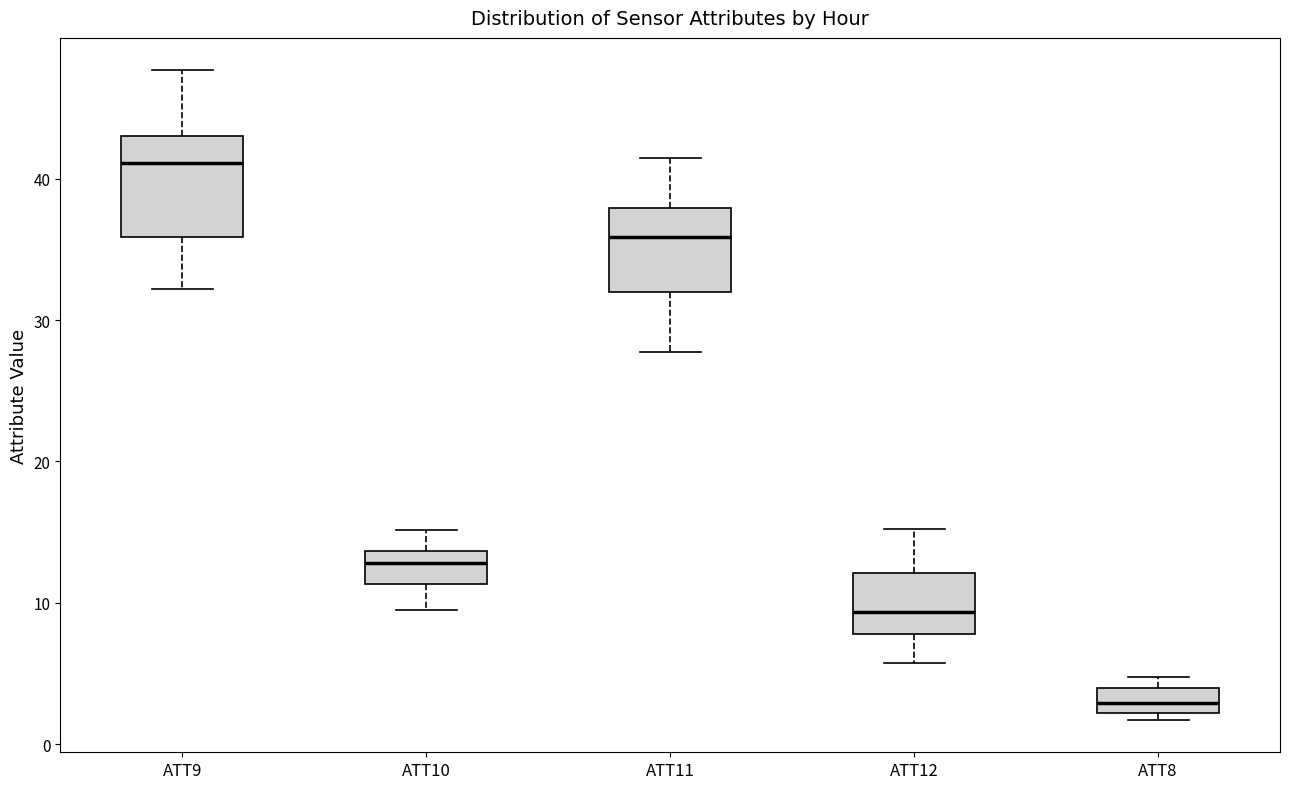

Where does the median line of the box for ATT10 sit on the y-axis? The values are not printed on the chart, so give them approximately, as read against the axis.

13